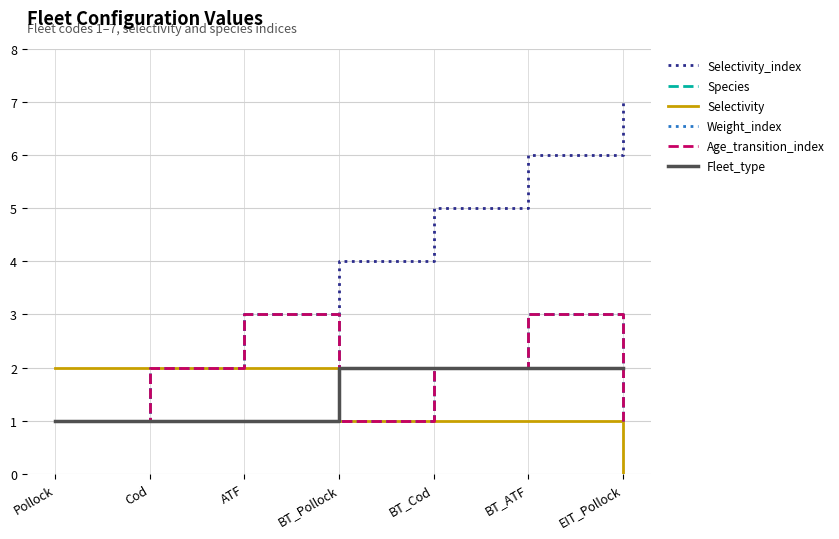

Is this an area chart (filled region under the line)?

No